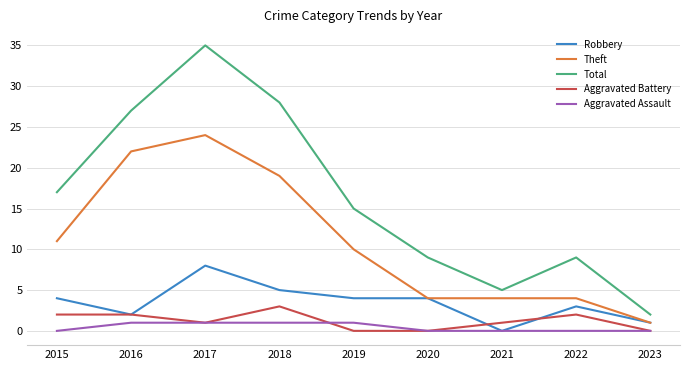

Reading left to right, transcribe all the data shown in this chart.

Robbery: 2015=4	2016=2	2017=8	2018=5	2019=4	2020=4	2021=0	2022=3	2023=1
Theft: 2015=11	2016=22	2017=24	2018=19	2019=10	2020=4	2021=4	2022=4	2023=1
Total: 2015=17	2016=27	2017=35	2018=28	2019=15	2020=9	2021=5	2022=9	2023=2
Aggravated Battery: 2015=2	2016=2	2017=1	2018=3	2019=0	2020=0	2021=1	2022=2	2023=0
Aggravated Assault: 2015=0	2016=1	2017=1	2018=1	2019=1	2020=0	2021=0	2022=0	2023=0